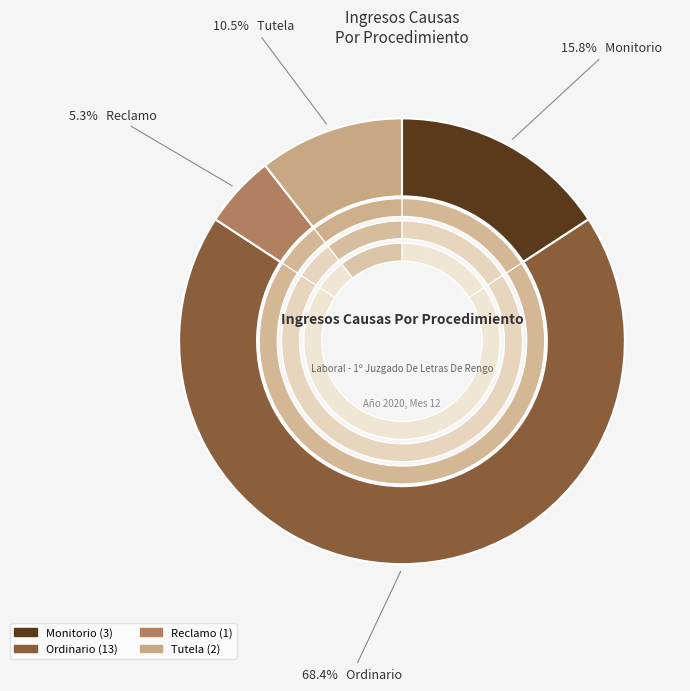

Combined, what portion of the pie is Tutela and Reclamo?

15.8%